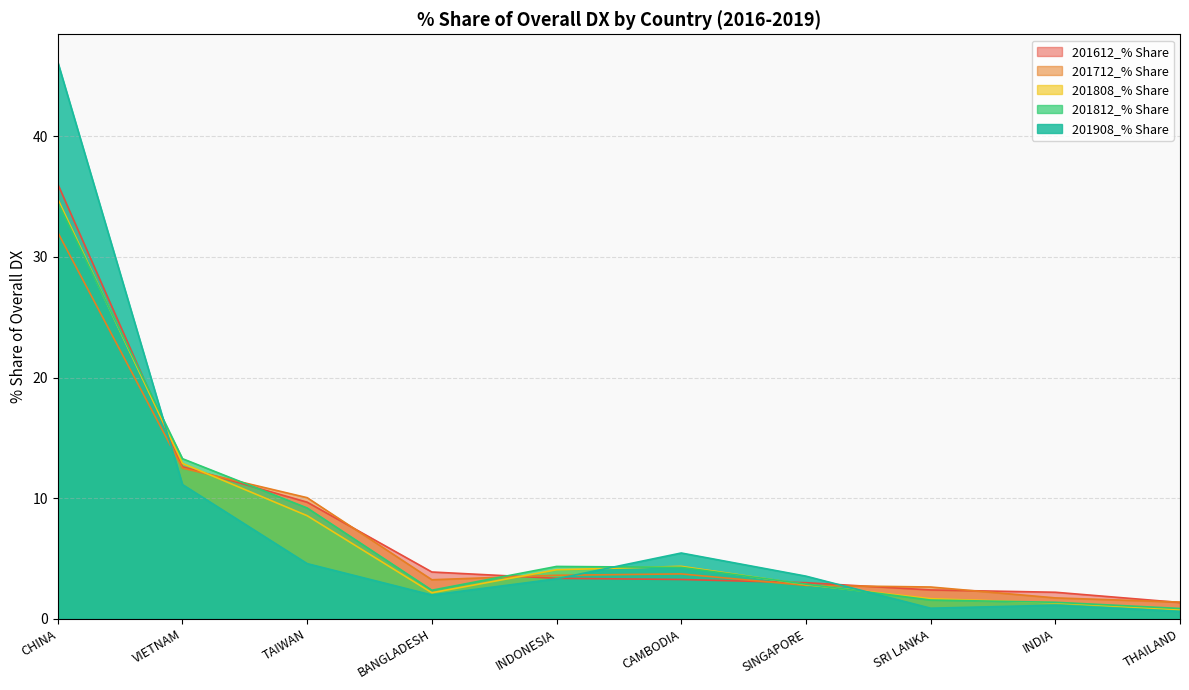

Between which two adjacent categories do 201712_% Share and 201612_% Share first intersect?

VIETNAM and TAIWAN